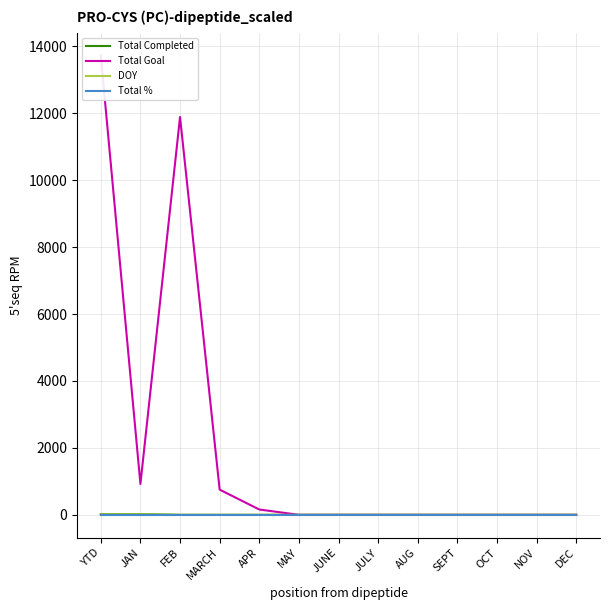

What is the difference between the highest and lowest values at MAY?

1